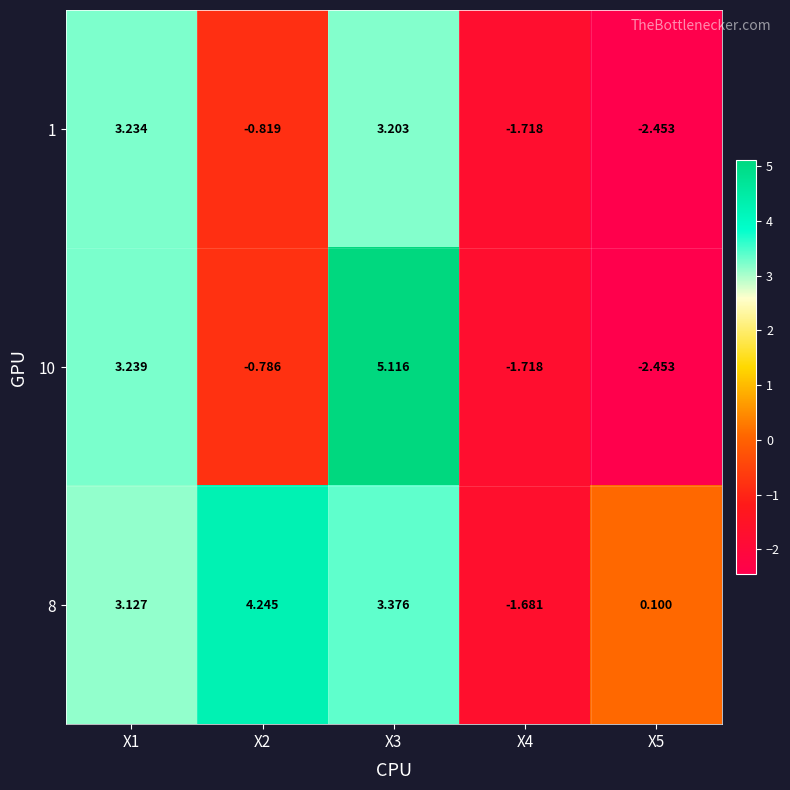

Is the value of 8 at X1 greater than the value of 1 at X4?

Yes